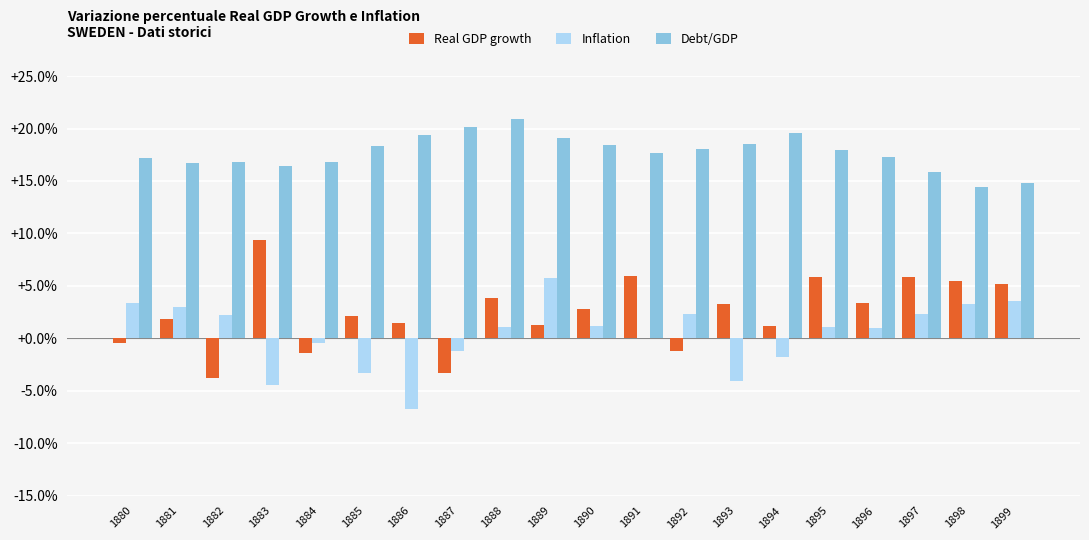

What is the maximum value shown in the chart?

20.9